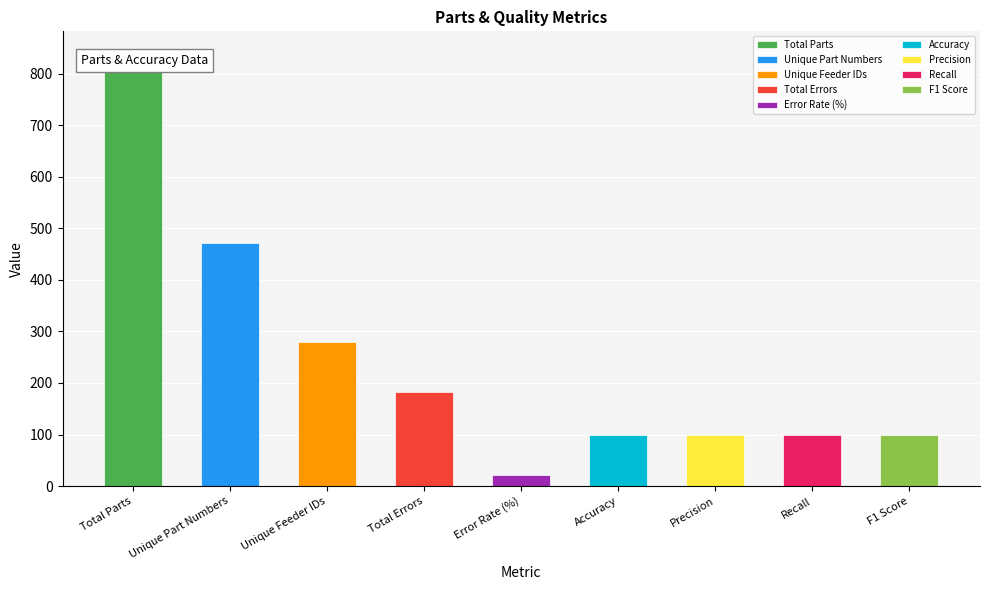

The value at Unique Feeder IDs is 428.0. True or false?

False